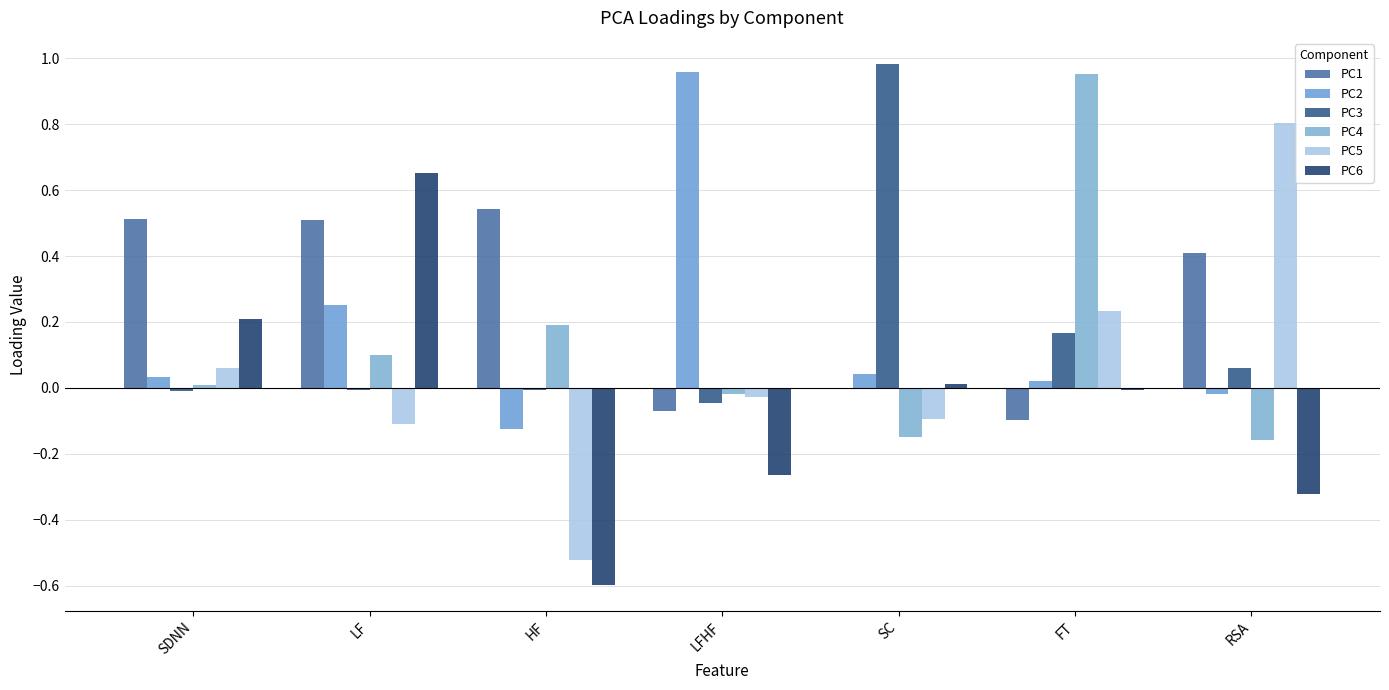

What is the spread (max minus min) of values at LFHF?

1.2